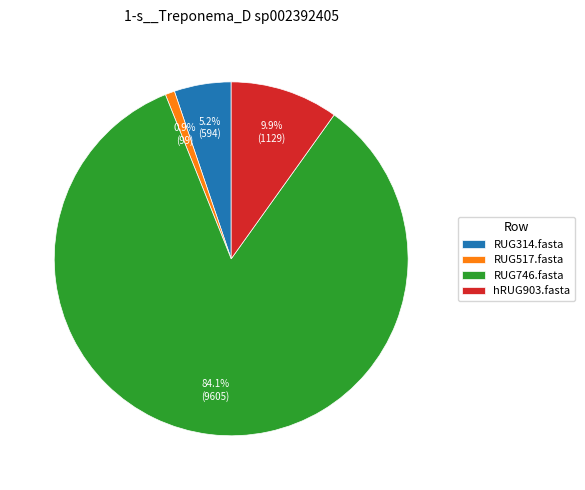

Between RUG314.fasta and hRUG903.fasta, which is larger?

hRUG903.fasta